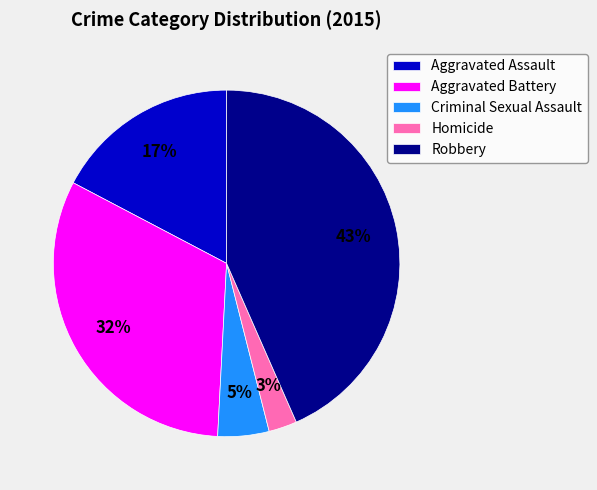

Is the sum of Criminal Sexual Assault and Homicide greater than half?

No